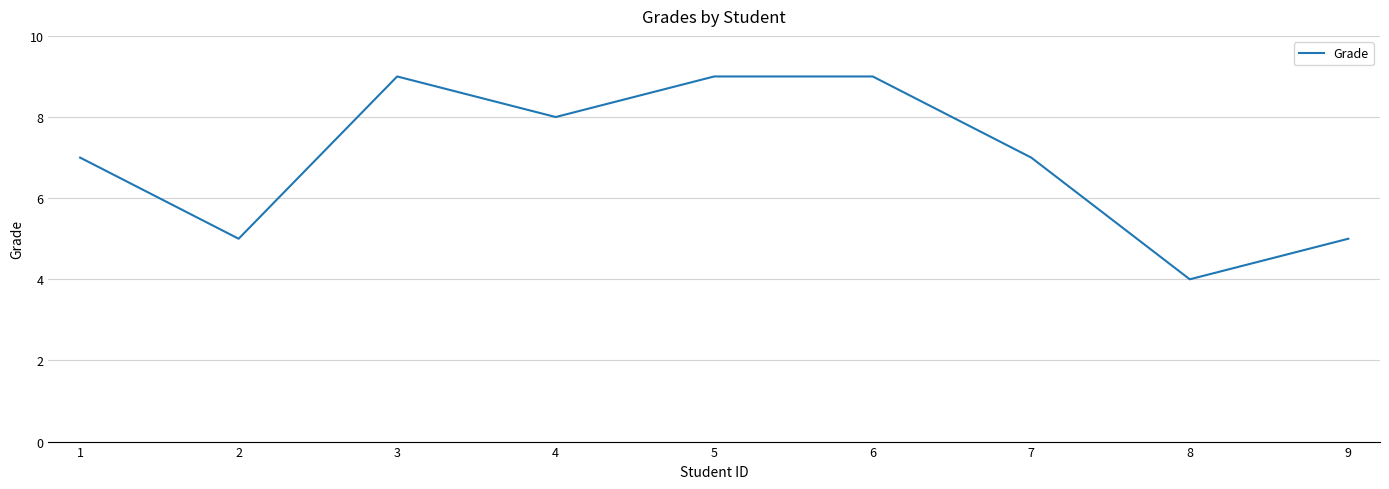

What is the greatest value displayed?

9